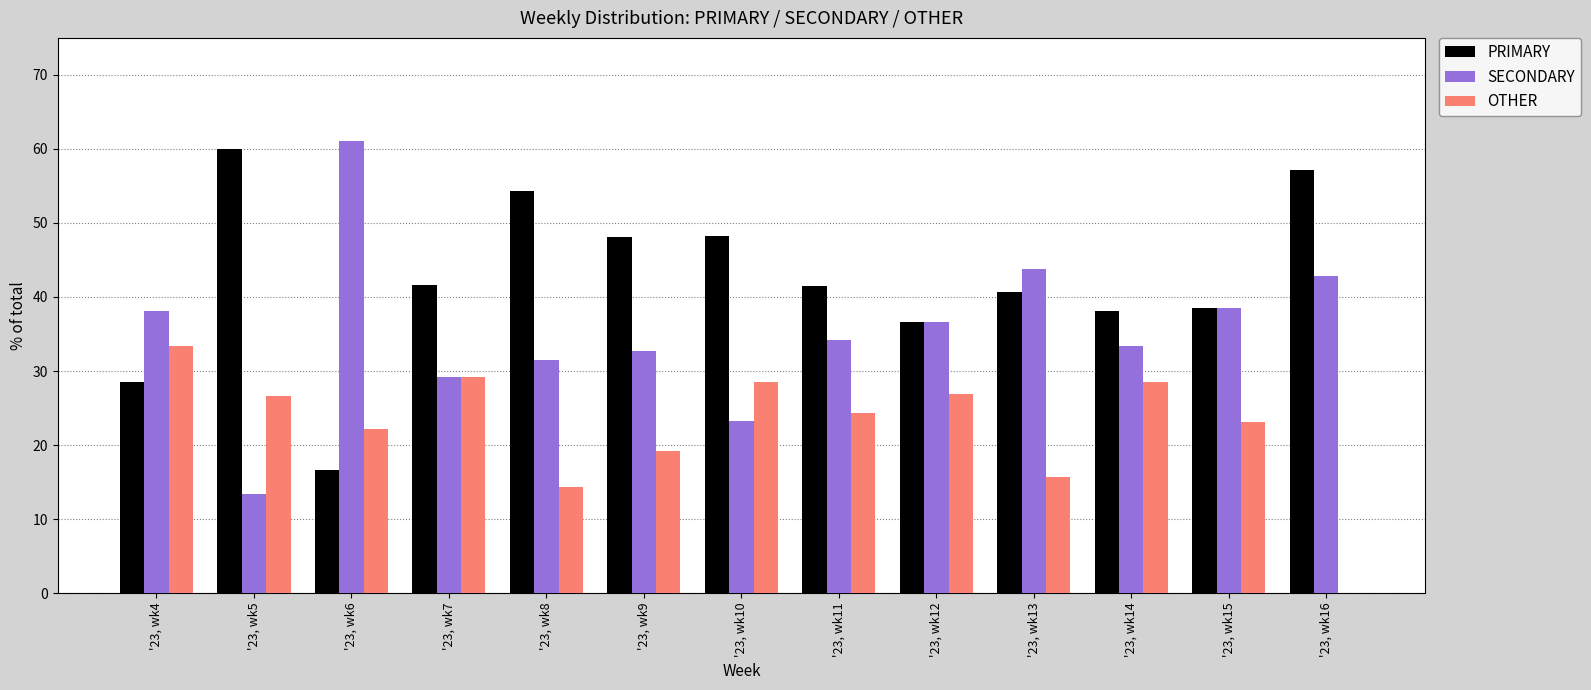

True or false: SECONDARY has a value of 33.3 at '23, wk14.

True